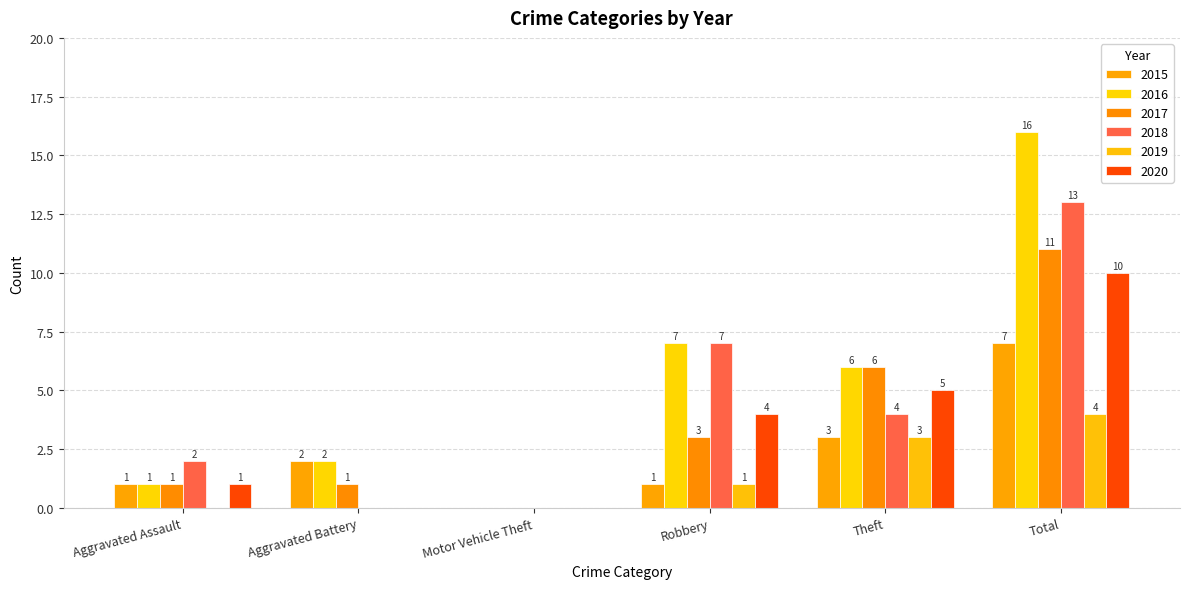

Is the value of 2017 at Theft greater than the value of 2016 at Motor Vehicle Theft?

Yes